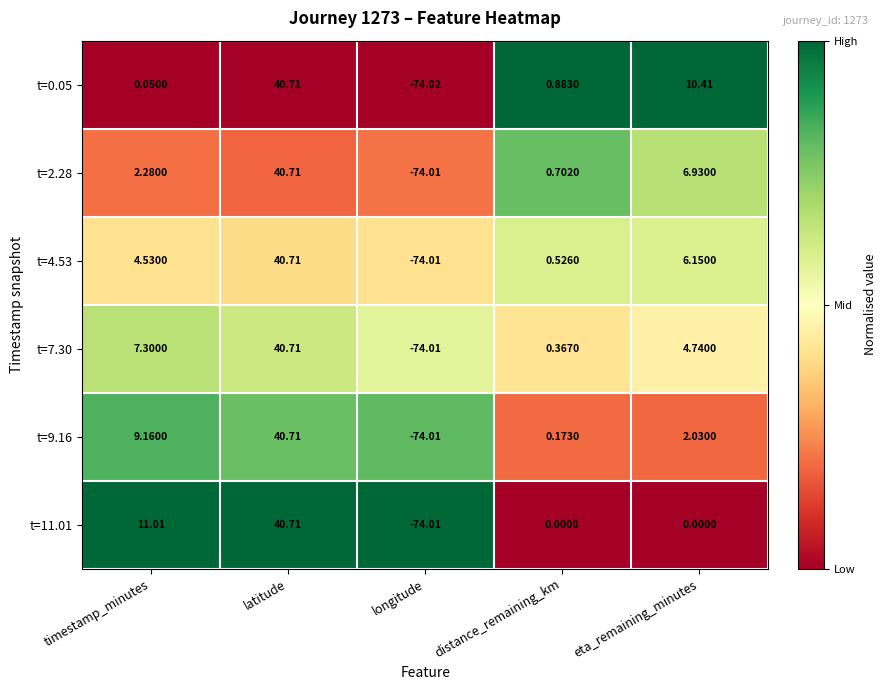

What is the difference between the highest and lowest values at timestamp_minutes?

11.0